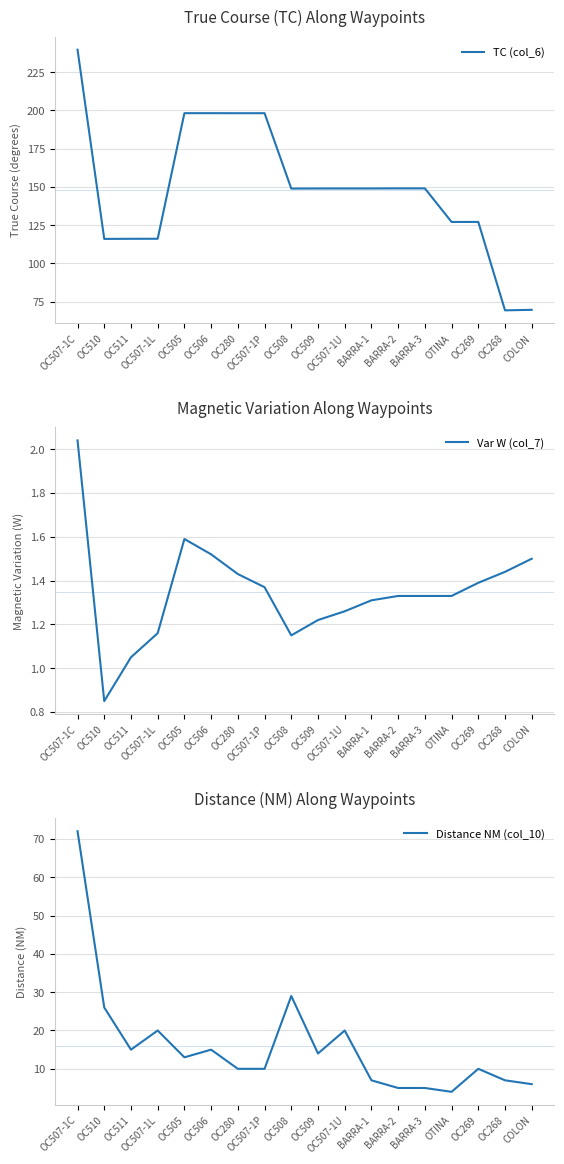

How many interior local peaks does the Var W (col_7) series have?

1